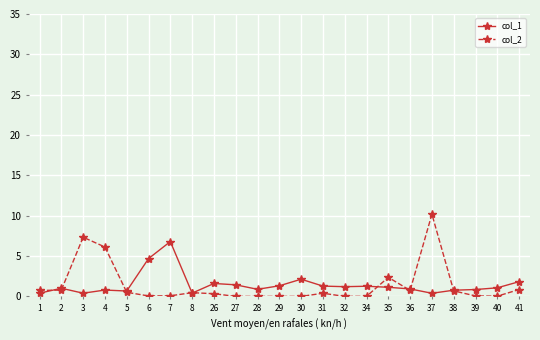

True or false: col_1 has more than 1 points higher than both neighbors.

True